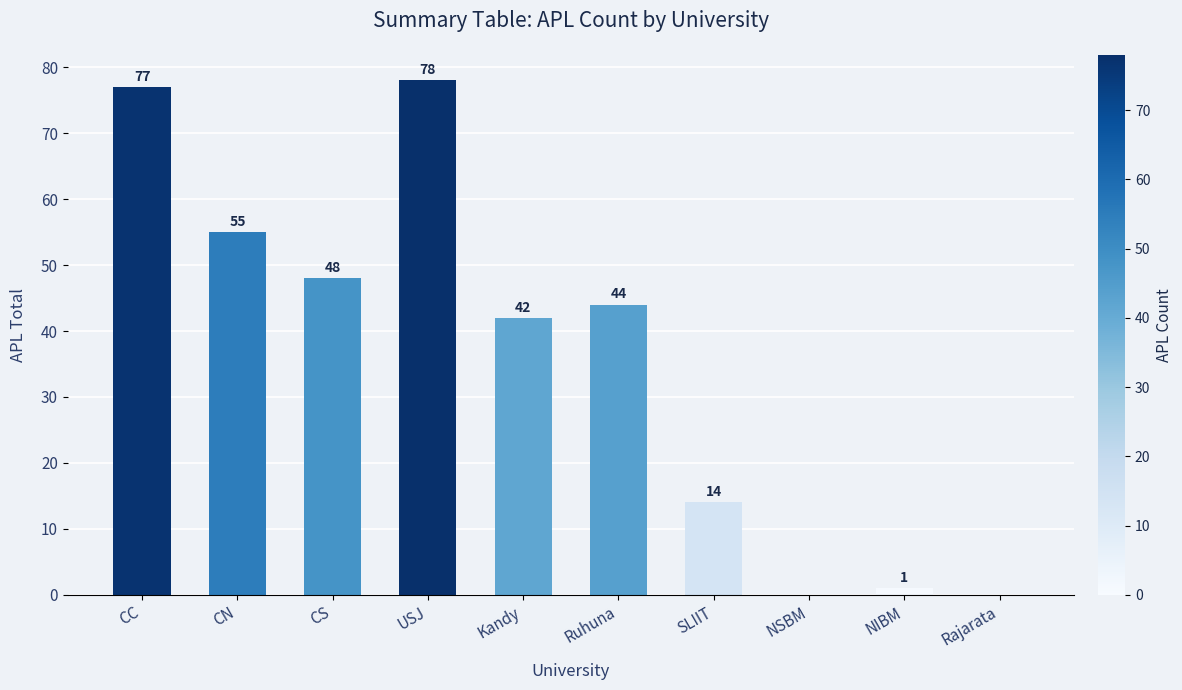

Read the value at NIBM.

1